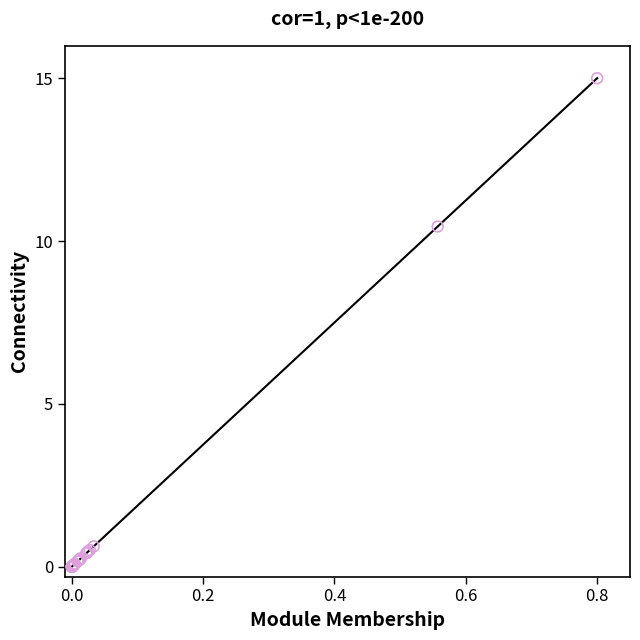

What Y value in the scatter plot is closest to 7?

10.4